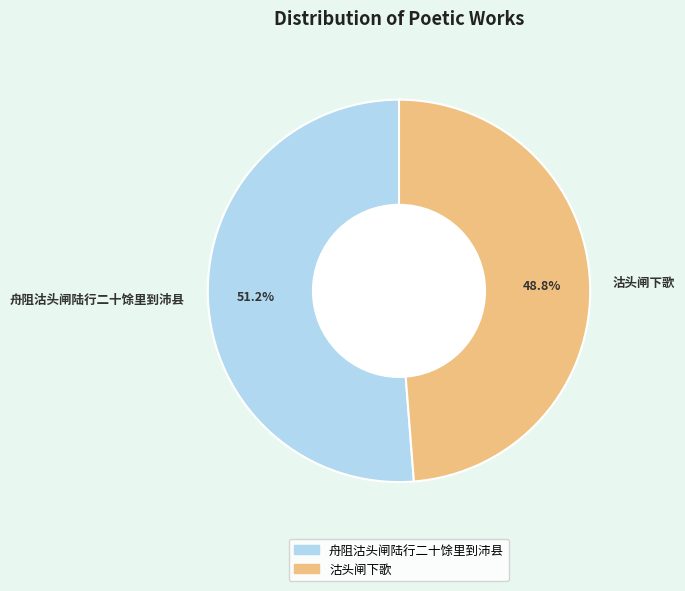

Rank the categories by value from lowest to highest.

沽头闸下歌, 舟阻沽头闸陆行二十馀里到沛县